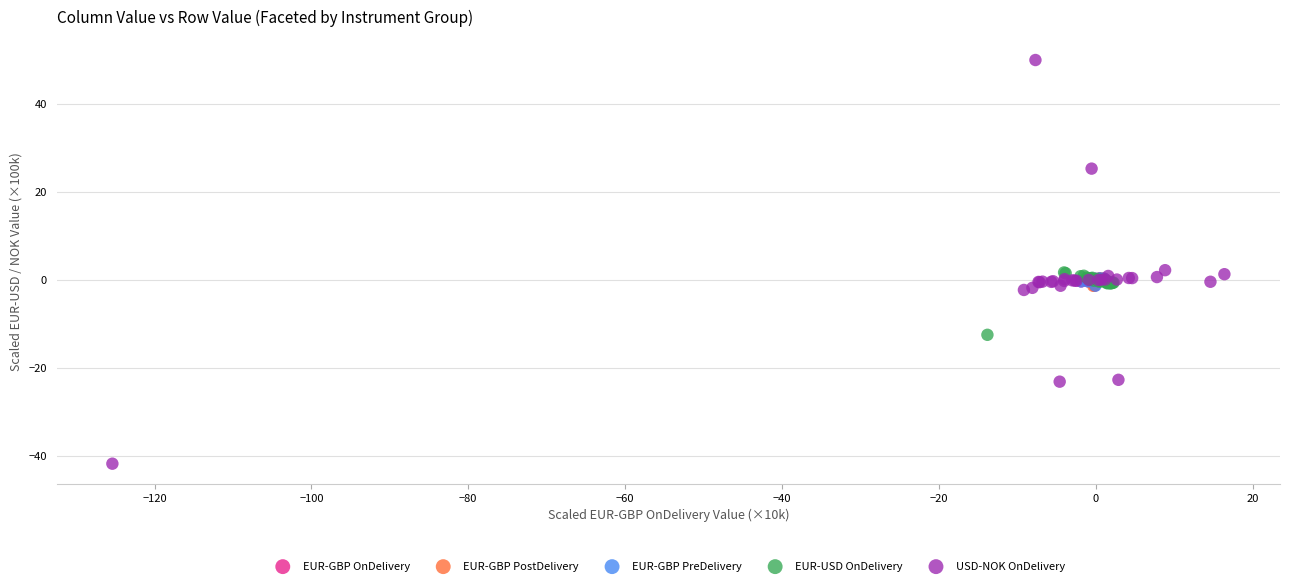

What are all the series names shown in the legend?

EUR-GBP OnDelivery, EUR-GBP PostDelivery, EUR-GBP PreDelivery, EUR-USD OnDelivery, USD-NOK OnDelivery